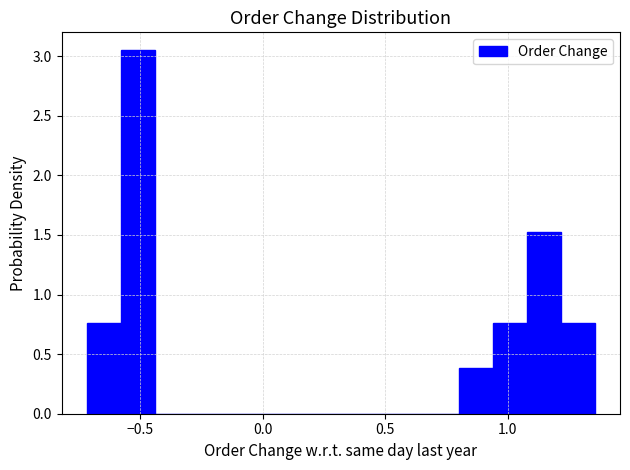

Read against the x-axis, roughly where is the centre of the tallest bar?

-0.50